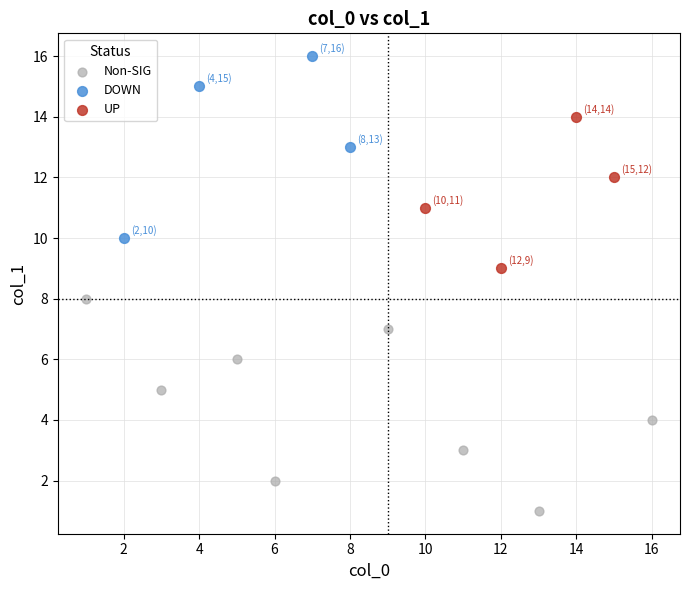

What are all the series names shown in the legend?

Non-SIG, DOWN, UP